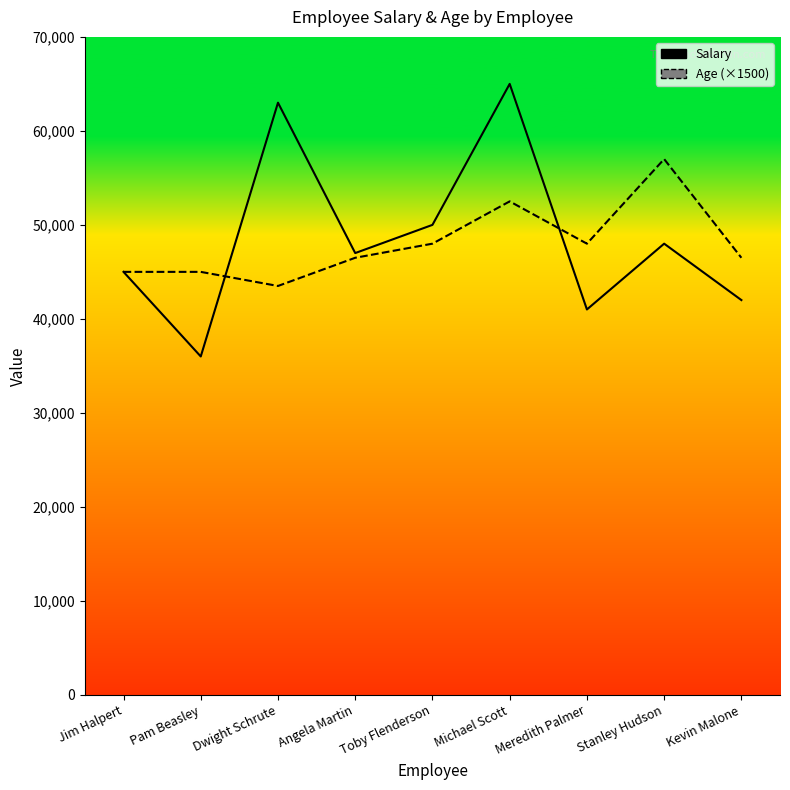

Which series has the largest total across all categories?

Salary